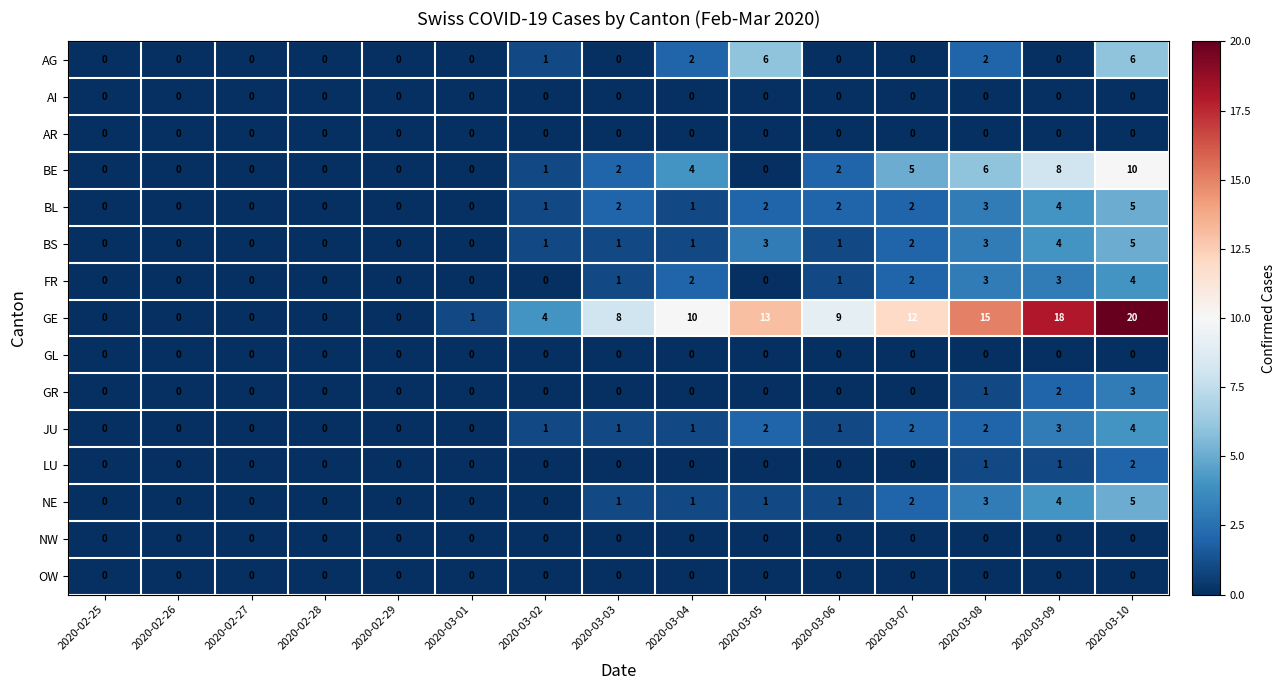

True or false: NE has a value of 1 at 2020-03-06.

True